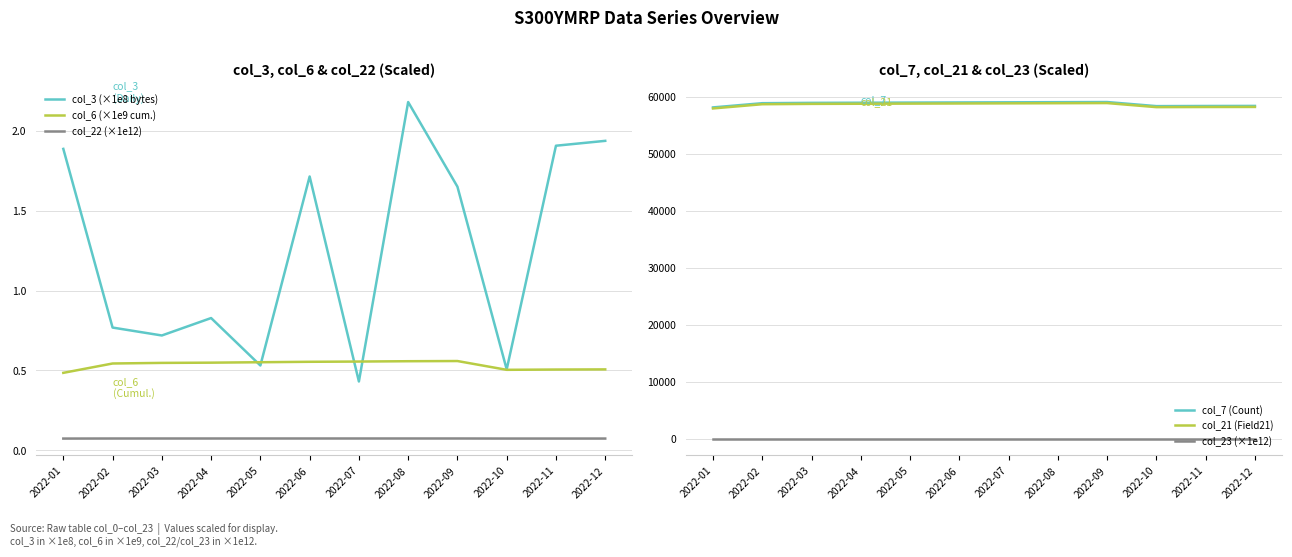

True or false: col_3 (×1e8 bytes) has a value of 1.1 at 2022-12.

False